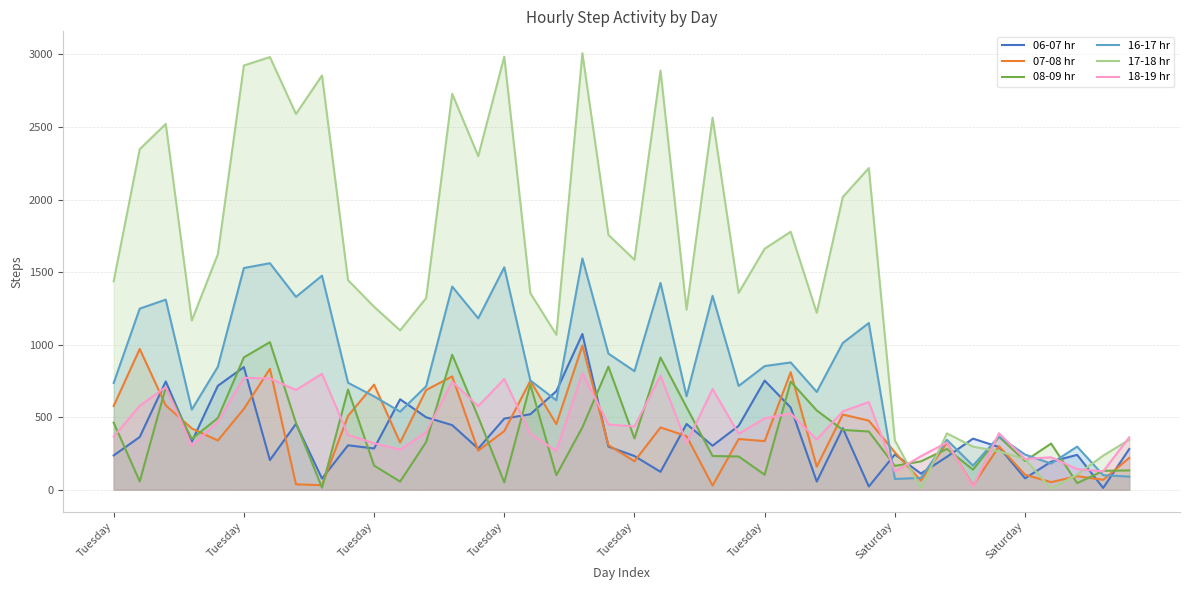

At how many categories does at least one series exceed 2251?

12